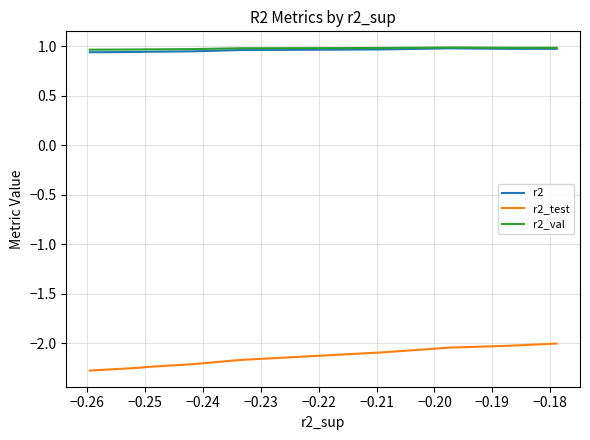

The r2_val series shows 0.7 at −0.23. True or false?

False